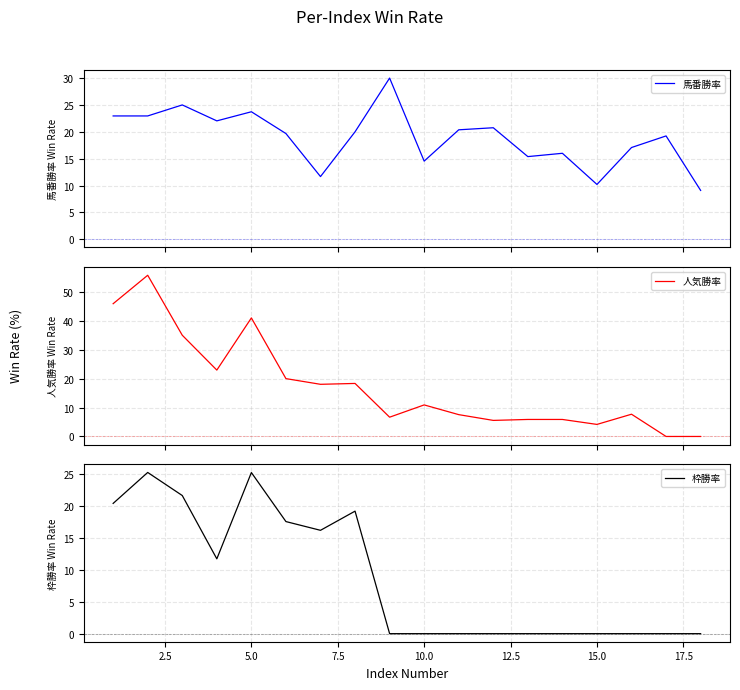

Is it true that 枠勝率 equals 16.0 at 10.0?

False